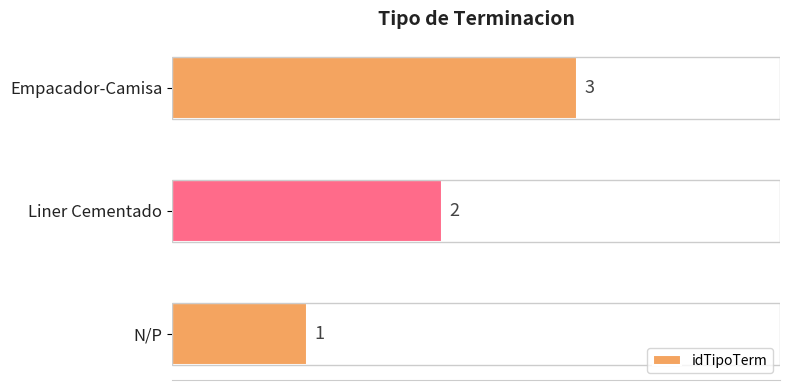

How many values are between 1 and 3?

3